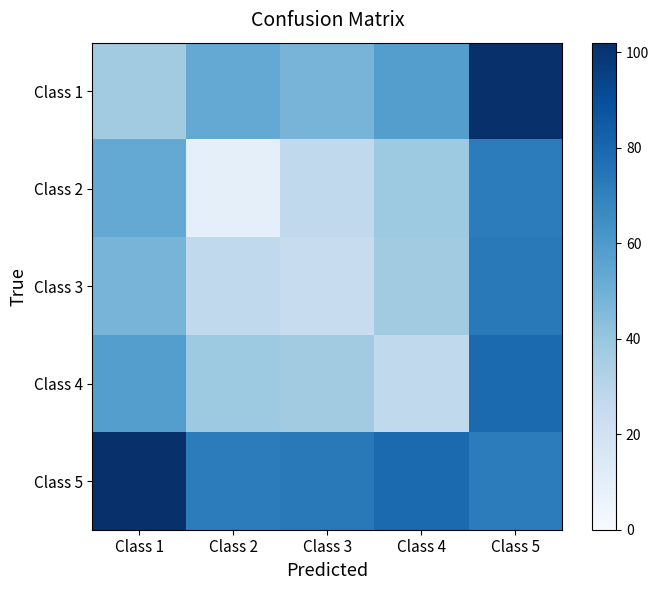

What is the total value across all series at Class 1?

298